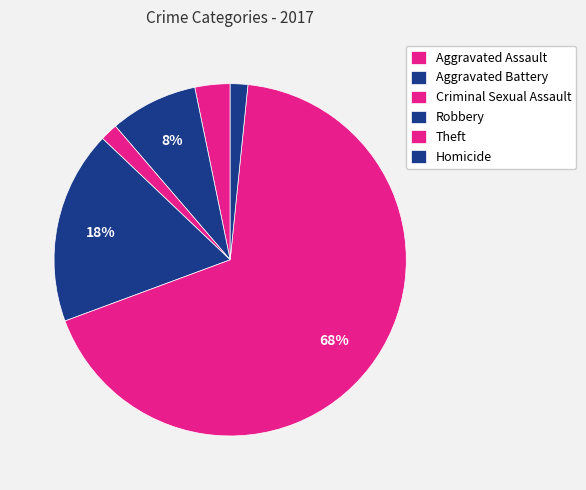

How many slices are in this pie chart?

6